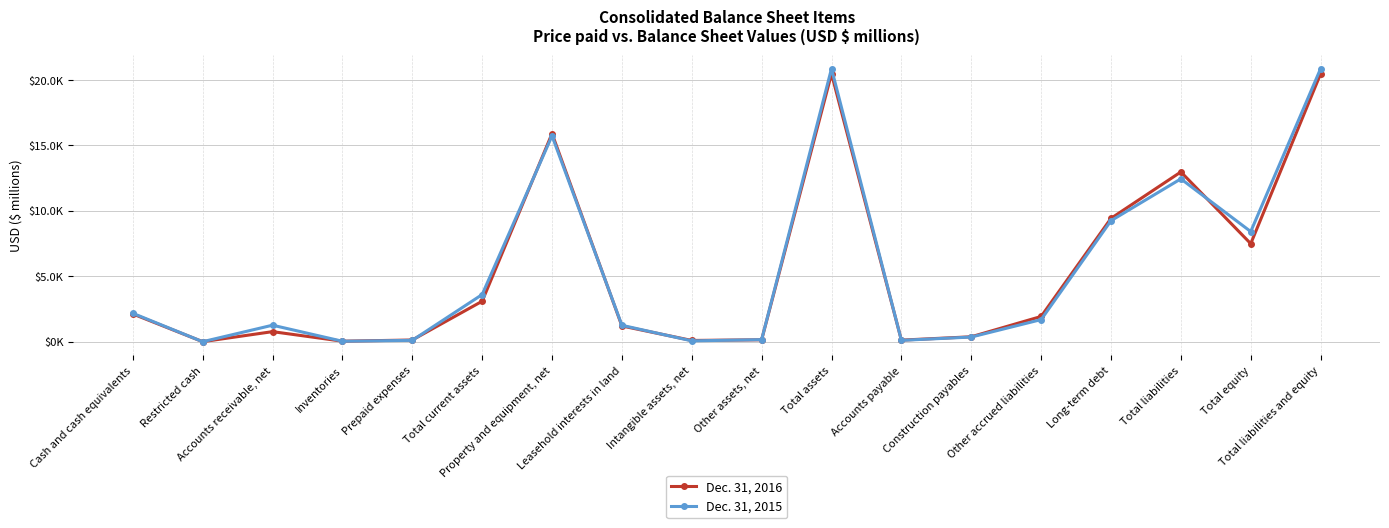

True or false: Dec. 31, 2015 has more than 2 interior local peaks.

True